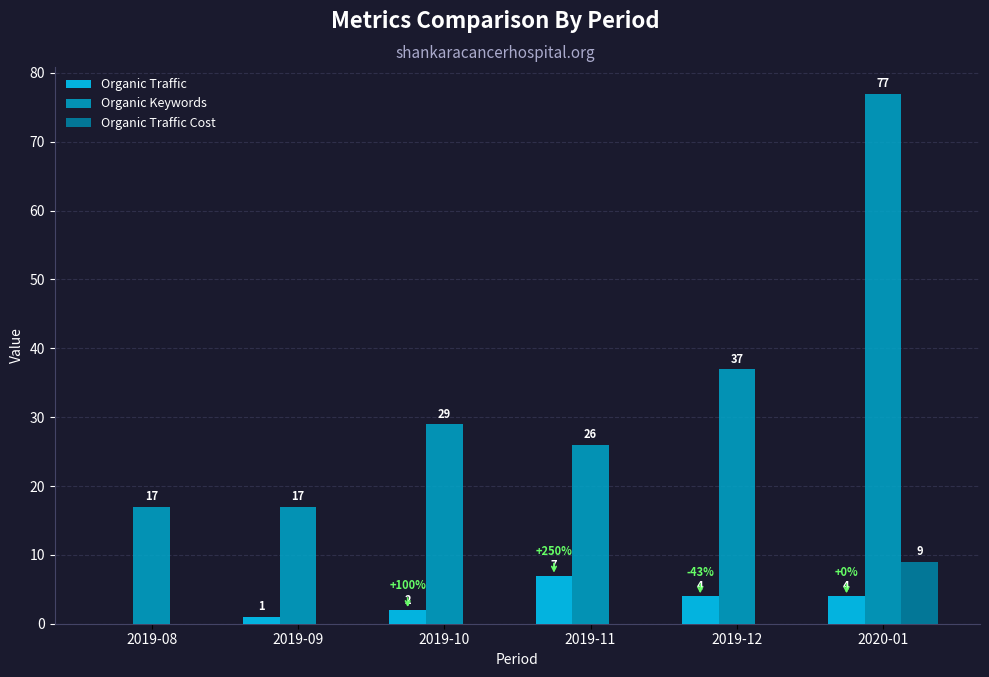

Count the number of categories in the chart.

6